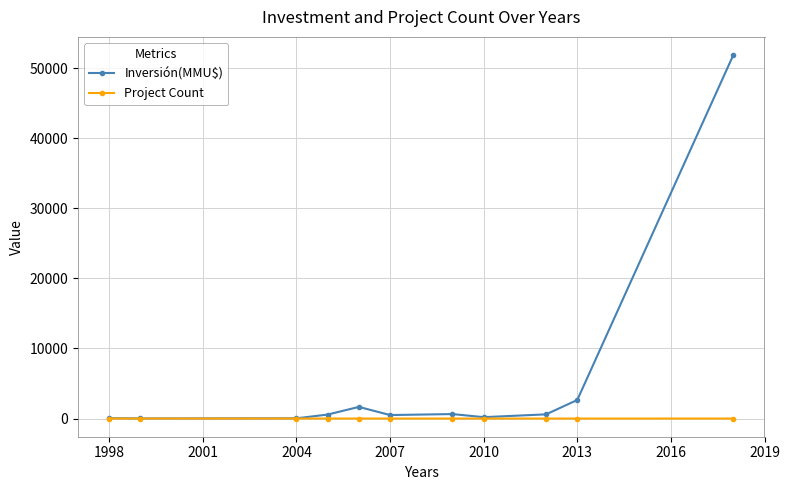

Rank the series by their maximum value, from highest to lowest.

Inversión(MMU$), Project Count